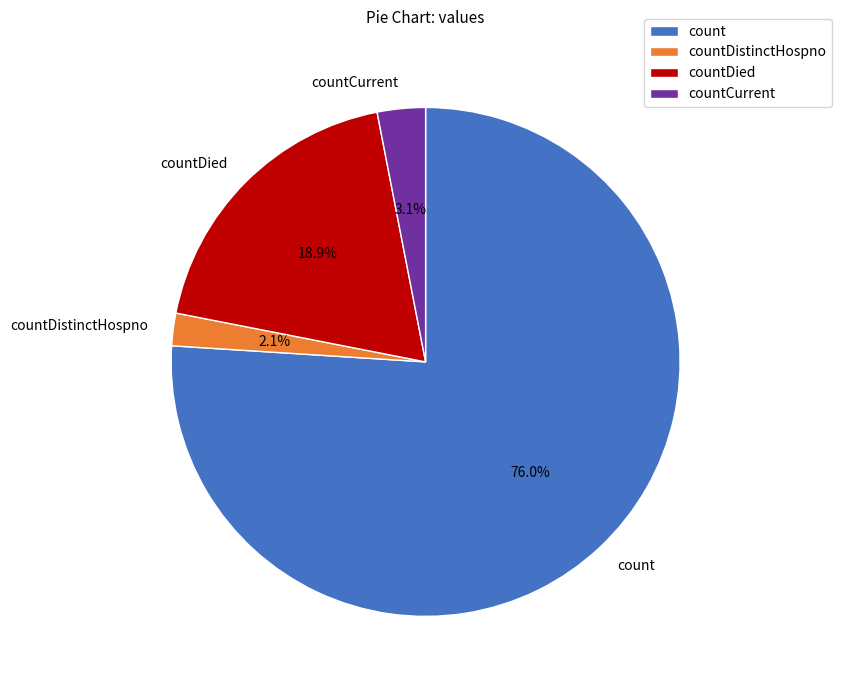

True or false: count accounts for 76% of the total.

True